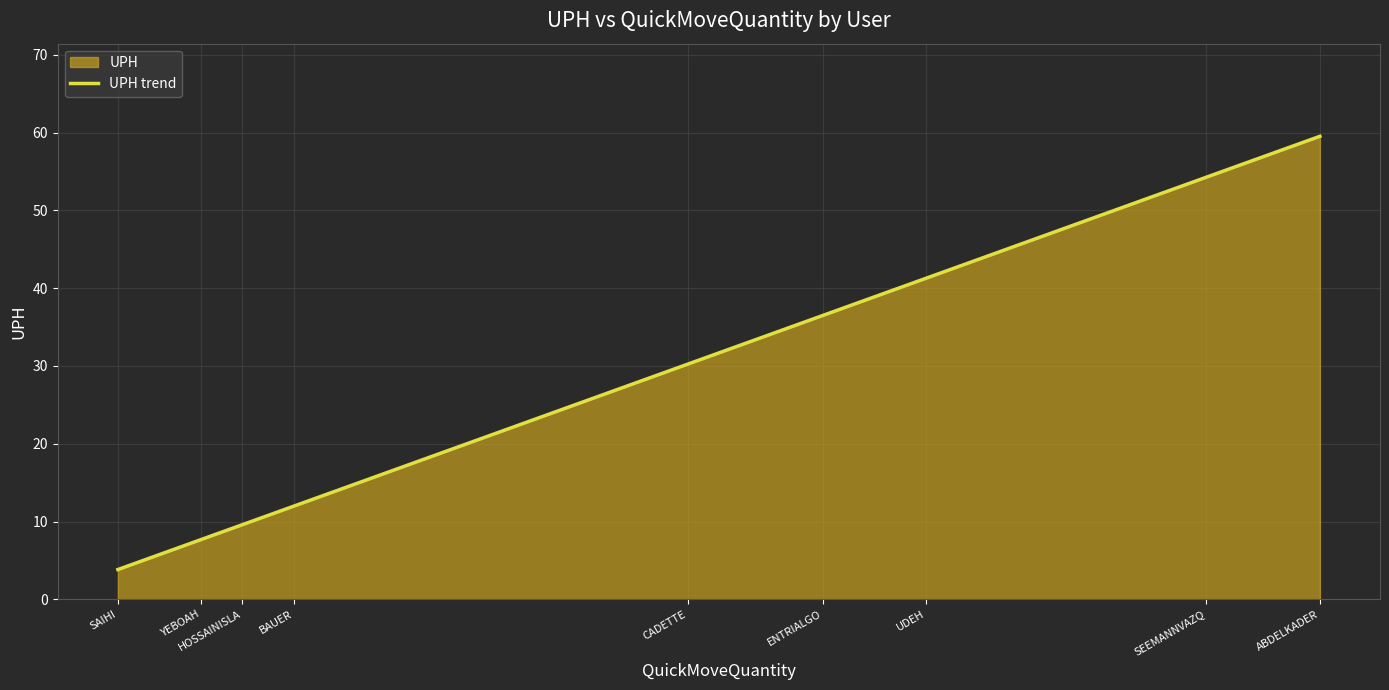

Rank the categories by value from highest to lowest.

ABDELKADER, SEEMANNVAZQ, UDEH, ENTRIALGO, CADETTE, BAUER, HOSSAINISLA, YEBOAH, SAIHI